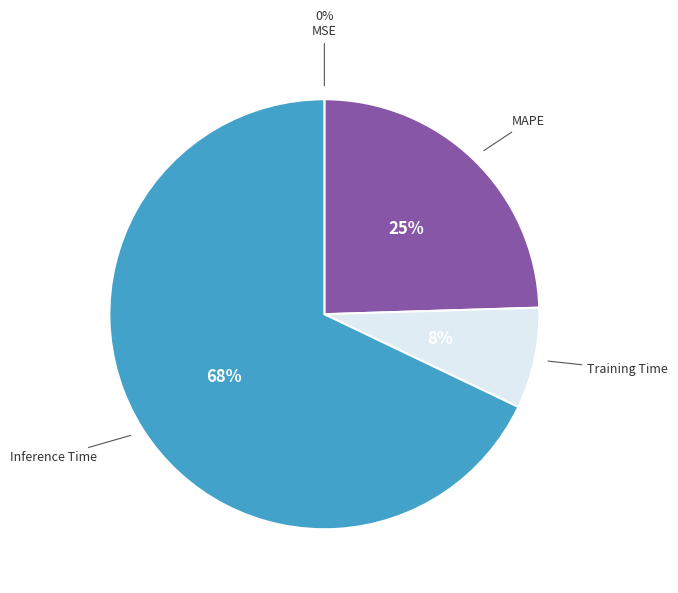

Which has a higher value, Inference Time or MAPE?

Inference Time